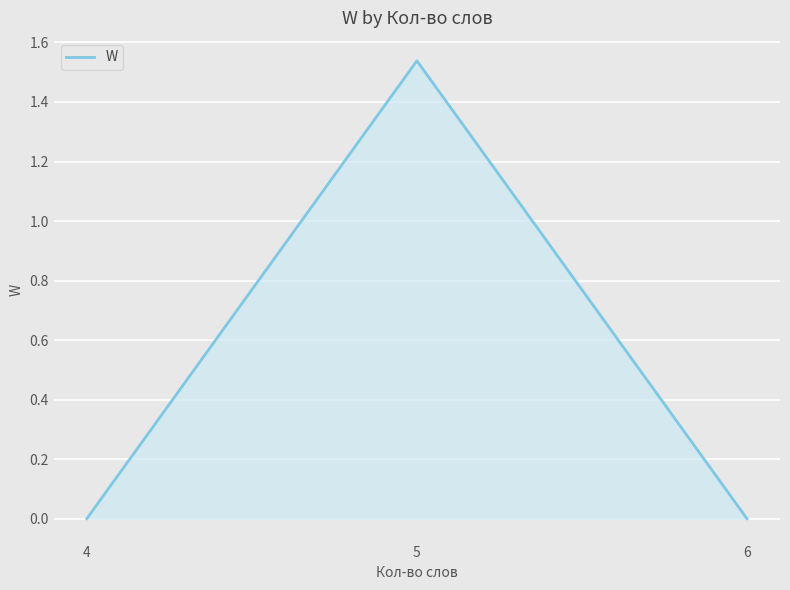

What is the change in value from 5 to 6?

-1.5